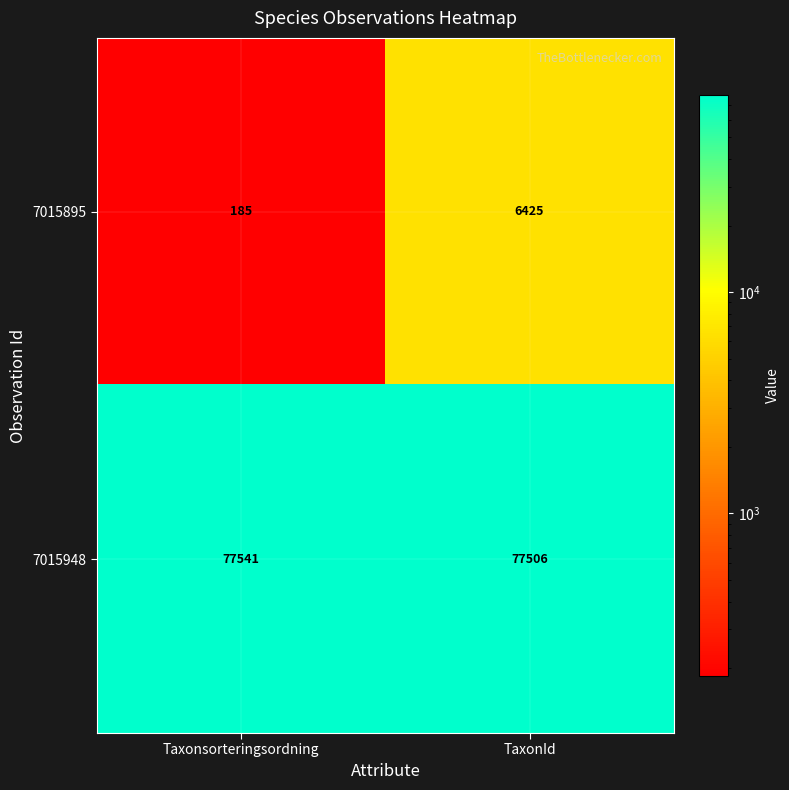

True or false: 7015895 has a value of 40 at Taxonsorteringsordning.

False